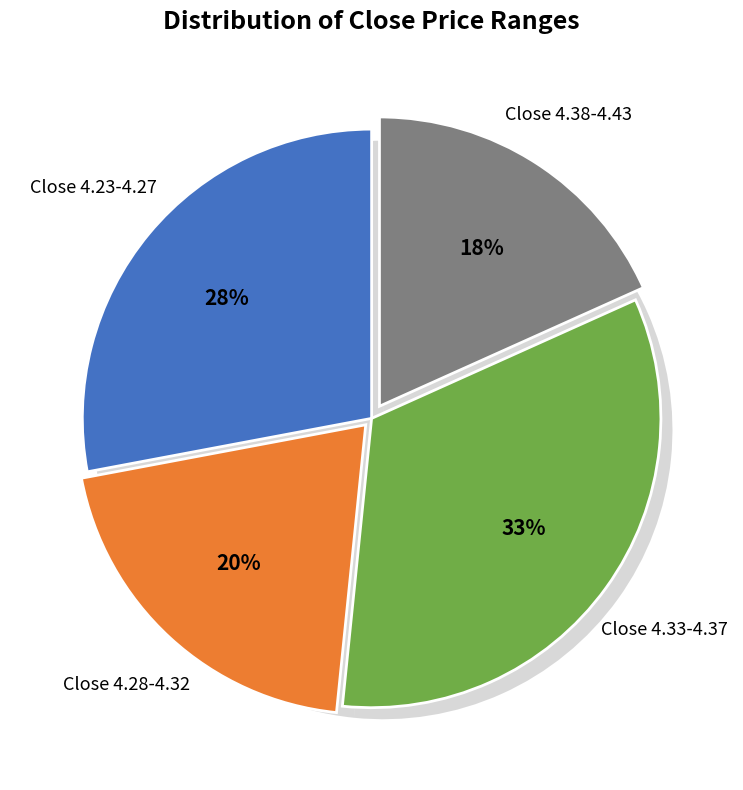

What percentage is NOT represented by 1?

48.9%